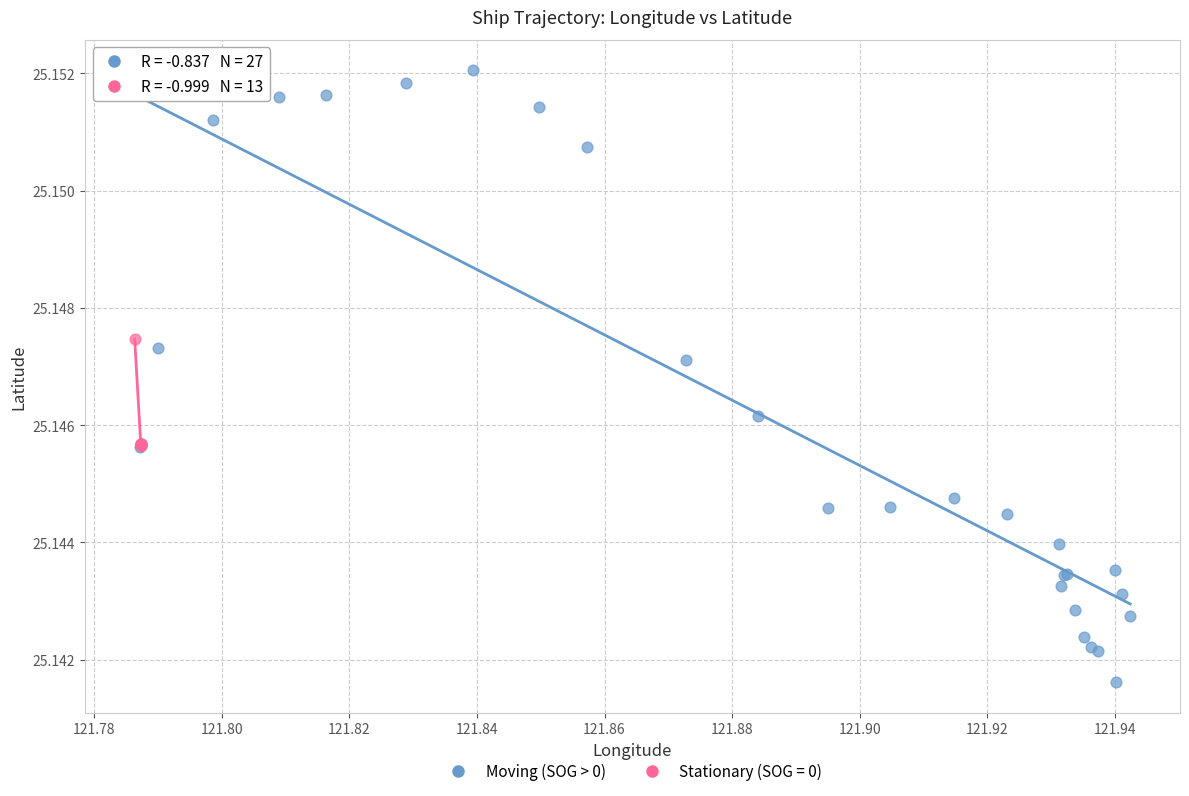

Which series has the largest Y range (max minus min)?

Moving (SOG > 0)